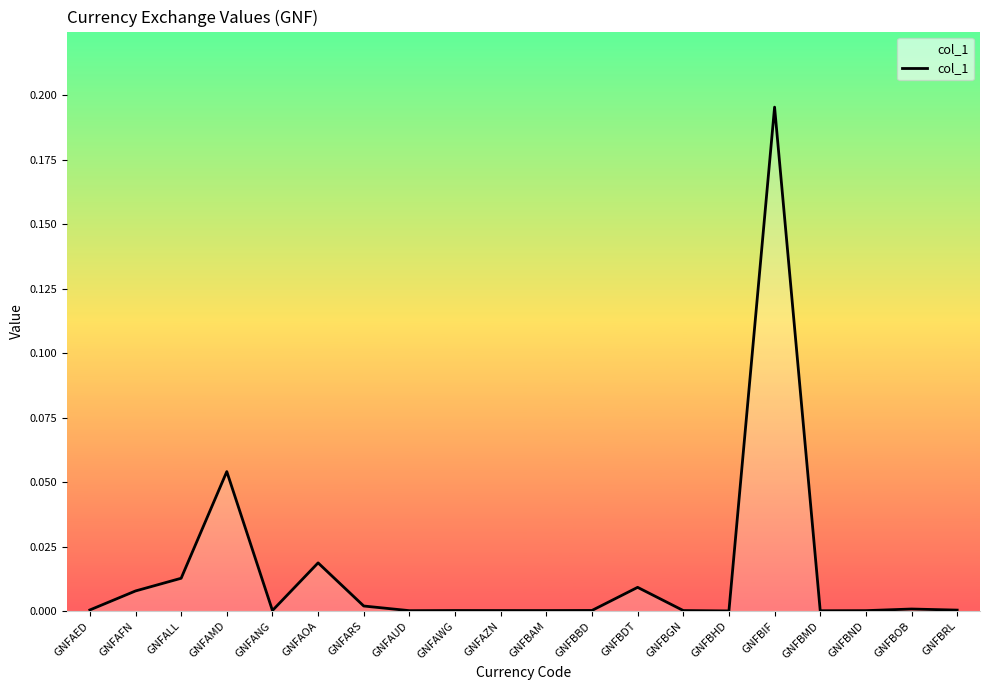

At which category does the data reach its first local peak?

GNFAMD